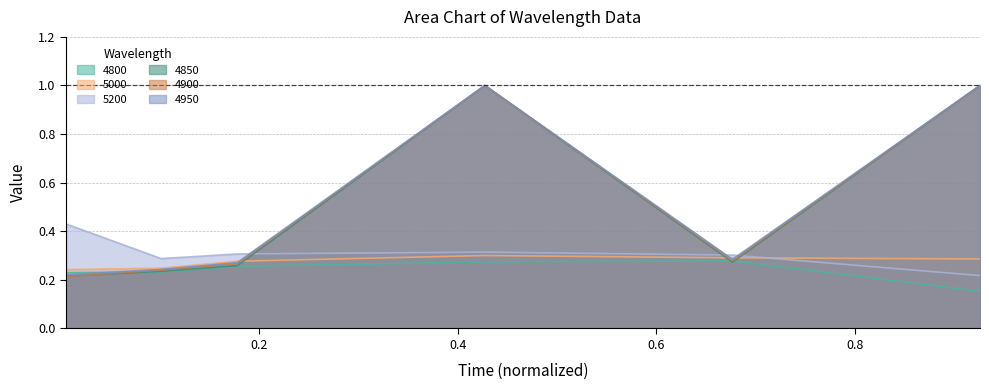

At which category is the sum across all series the highest?

0.4273972602739726